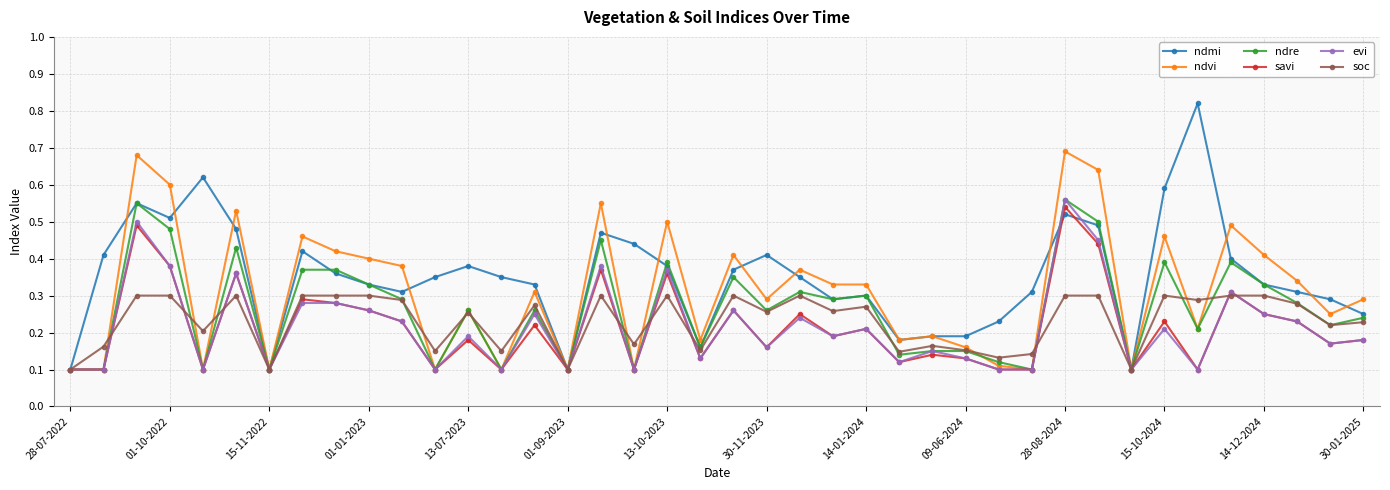

Which series has the largest total across all categories?

ndmi